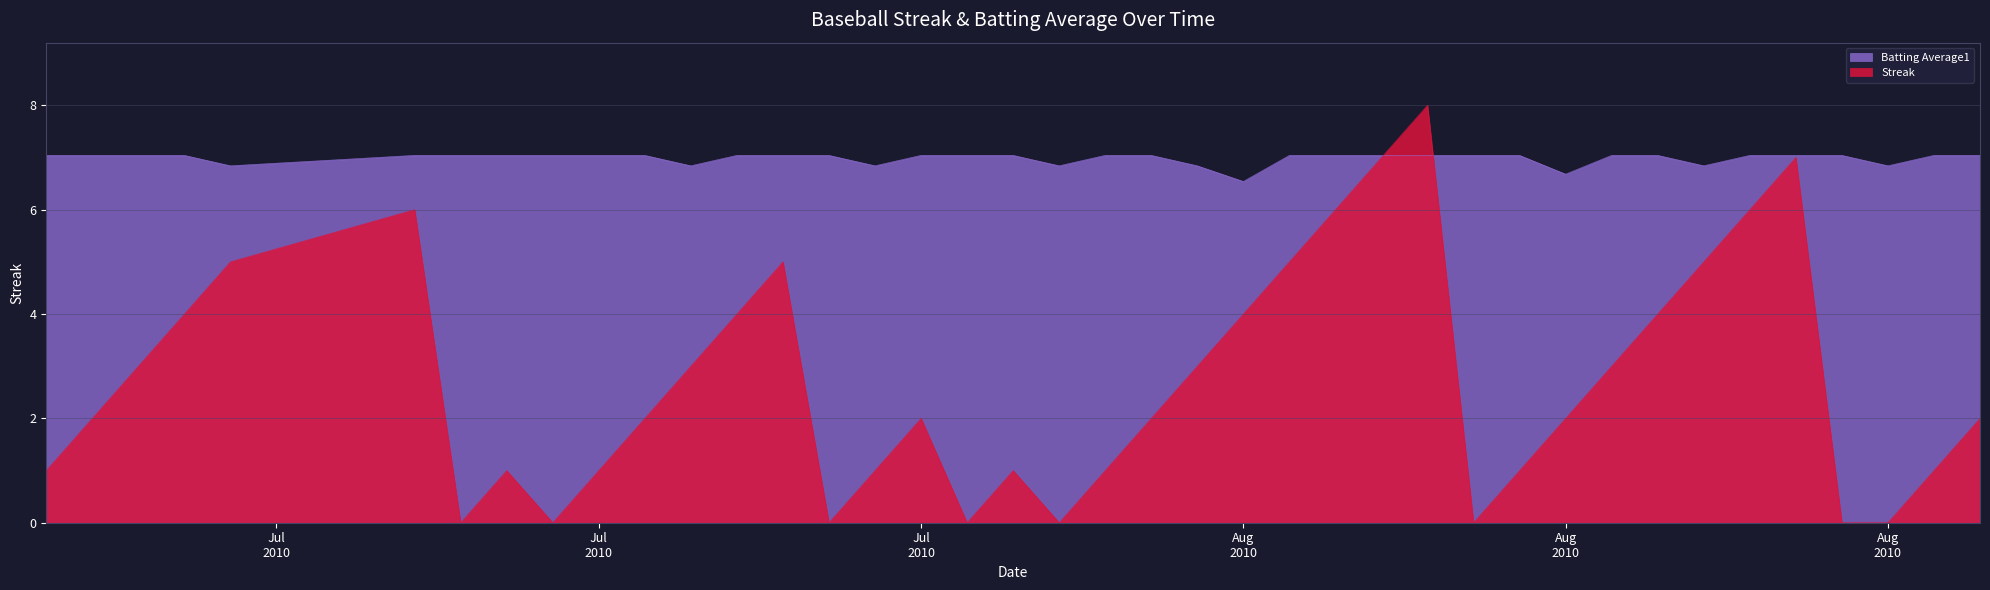

How many data points in Batting Average1 are above 7?

31